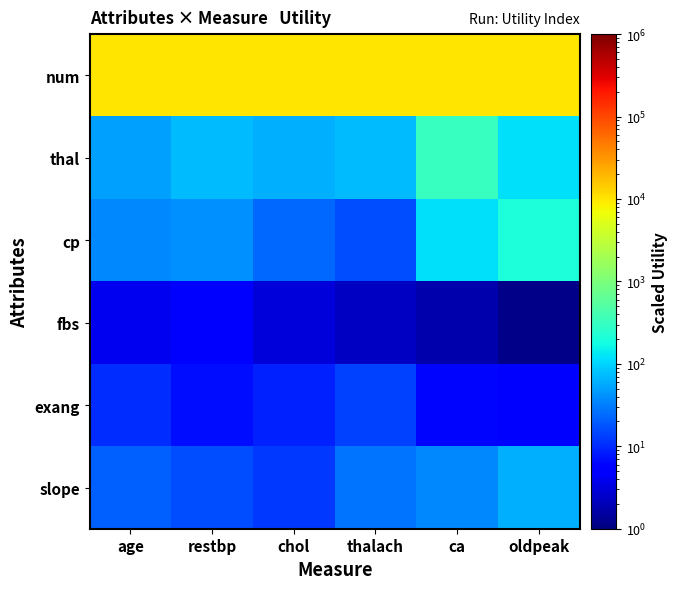

At age, list the series in order from largest to smallest.

num, thal, cp, slope, exang, fbs